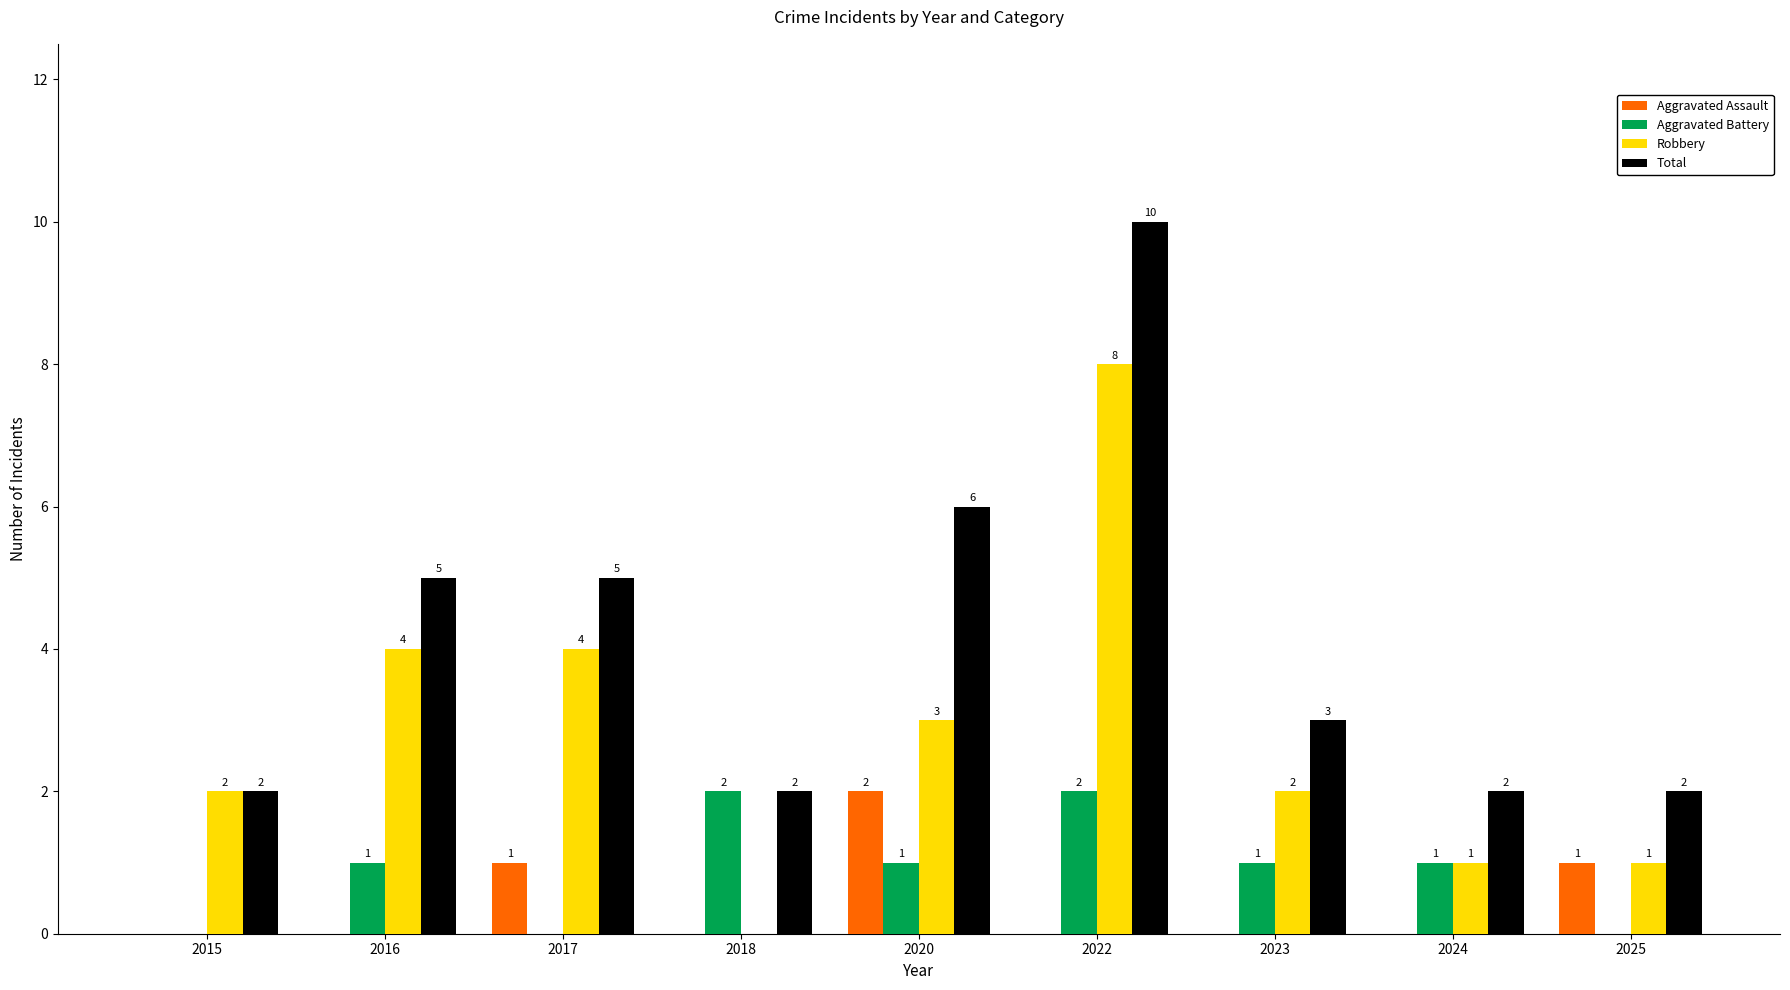

Reading left to right, extract all data points from this chart.

Aggravated Assault: 0	0	1	0	2	0	0	0	1
Aggravated Battery: 0	1	0	2	1	2	1	1	0
Robbery: 2	4	4	0	3	8	2	1	1
Total: 2	5	5	2	6	10	3	2	2